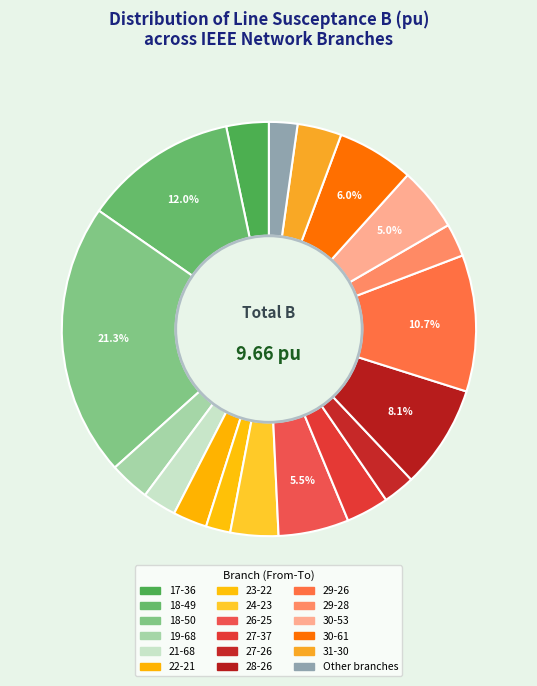

Between 29-26 and 30-61, which is larger?

29-26